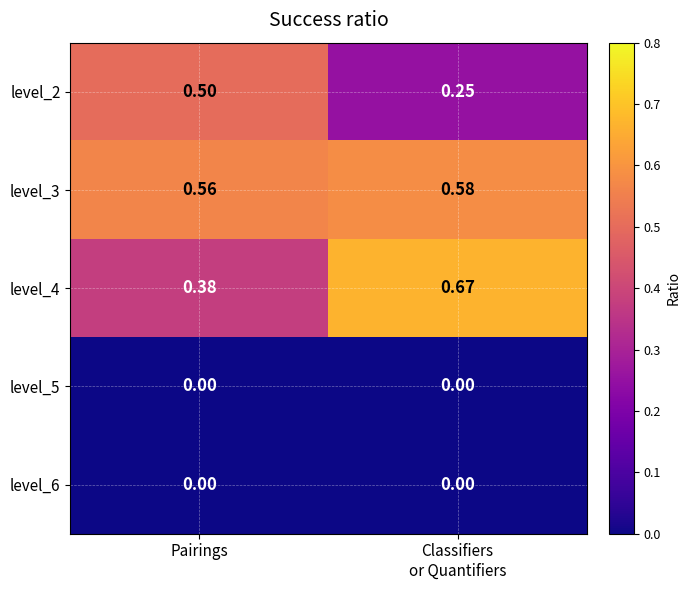

At how many categories does at least one series exceed 0?

2